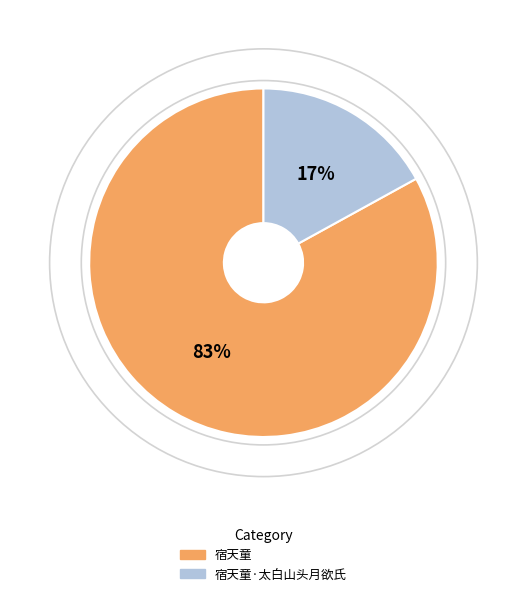

To the nearest percent, what is the difference between the largest and smallest slice percentages?

66%